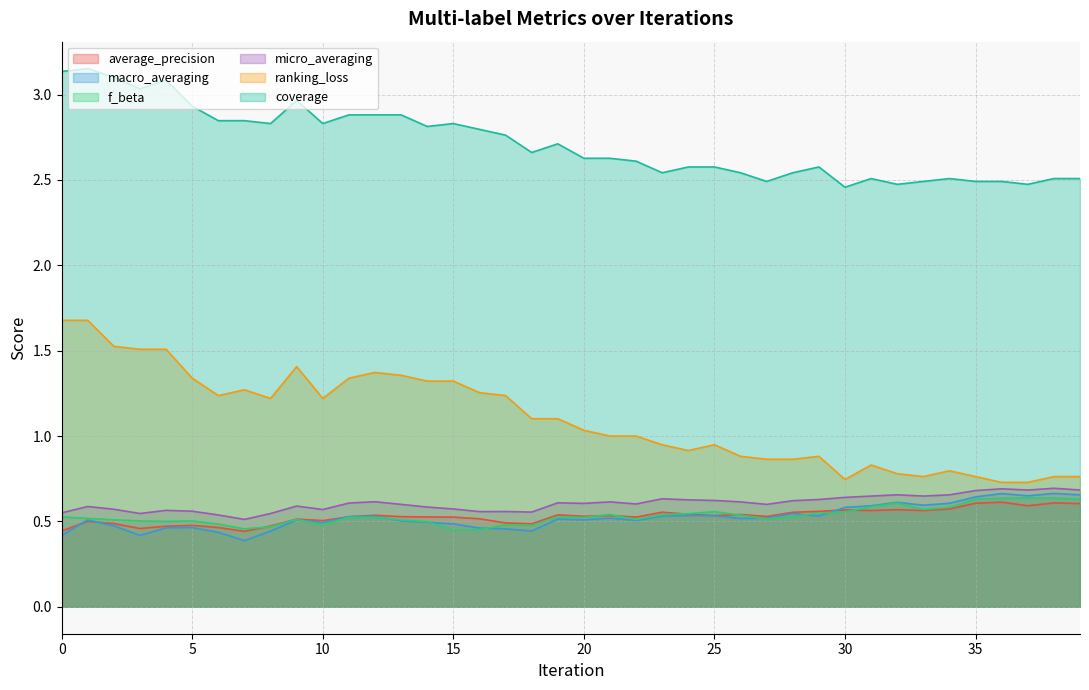

Reading left to right, extract all data points from this chart.

average_precision: 0.4	0.5	0.5	0.5	0.5	0.5	0.5	0.4	0.5	0.5	0.5	0.5	0.5	0.5	0.5	0.5	0.5	0.5	0.5	0.5	0.5	0.5	0.5	0.6	0.5	0.5	0.5	0.5	0.6	0.6	0.6	0.6	0.6	0.6	0.6	0.6	0.6	0.6	0.6	0.6
macro_averaging: 0.4	0.5	0.5	0.4	0.5	0.5	0.4	0.4	0.4	0.5	0.5	0.5	0.5	0.5	0.5	0.5	0.5	0.5	0.4	0.5	0.5	0.5	0.5	0.5	0.5	0.5	0.5	0.5	0.5	0.5	0.6	0.6	0.6	0.6	0.6	0.6	0.7	0.7	0.7	0.7
f_beta: 0.5	0.5	0.5	0.5	0.5	0.5	0.5	0.5	0.5	0.5	0.5	0.5	0.5	0.5	0.5	0.4	0.5	0.5	0.5	0.5	0.5	0.5	0.5	0.5	0.5	0.6	0.5	0.5	0.5	0.5	0.6	0.6	0.6	0.6	0.6	0.6	0.6	0.6	0.6	0.6
micro_averaging: 0.6	0.6	0.6	0.5	0.6	0.6	0.5	0.5	0.5	0.6	0.6	0.6	0.6	0.6	0.6	0.6	0.6	0.6	0.6	0.6	0.6	0.6	0.6	0.6	0.6	0.6	0.6	0.6	0.6	0.6	0.6	0.6	0.7	0.6	0.7	0.7	0.7	0.7	0.7	0.7
ranking_loss: 1.7	1.7	1.5	1.5	1.5	1.3	1.2	1.3	1.2	1.4	1.2	1.3	1.4	1.4	1.3	1.3	1.3	1.2	1.1	1.1	1.0	1.0	1.0	0.9	0.9	0.9	0.9	0.9	0.9	0.9	0.7	0.8	0.8	0.8	0.8	0.8	0.7	0.7	0.8	0.8
coverage: 3.1	3.2	3.1	3.0	3.1	2.9	2.8	2.8	2.8	3.0	2.8	2.9	2.9	2.9	2.8	2.8	2.8	2.8	2.7	2.7	2.6	2.6	2.6	2.5	2.6	2.6	2.5	2.5	2.5	2.6	2.5	2.5	2.5	2.5	2.5	2.5	2.5	2.5	2.5	2.5